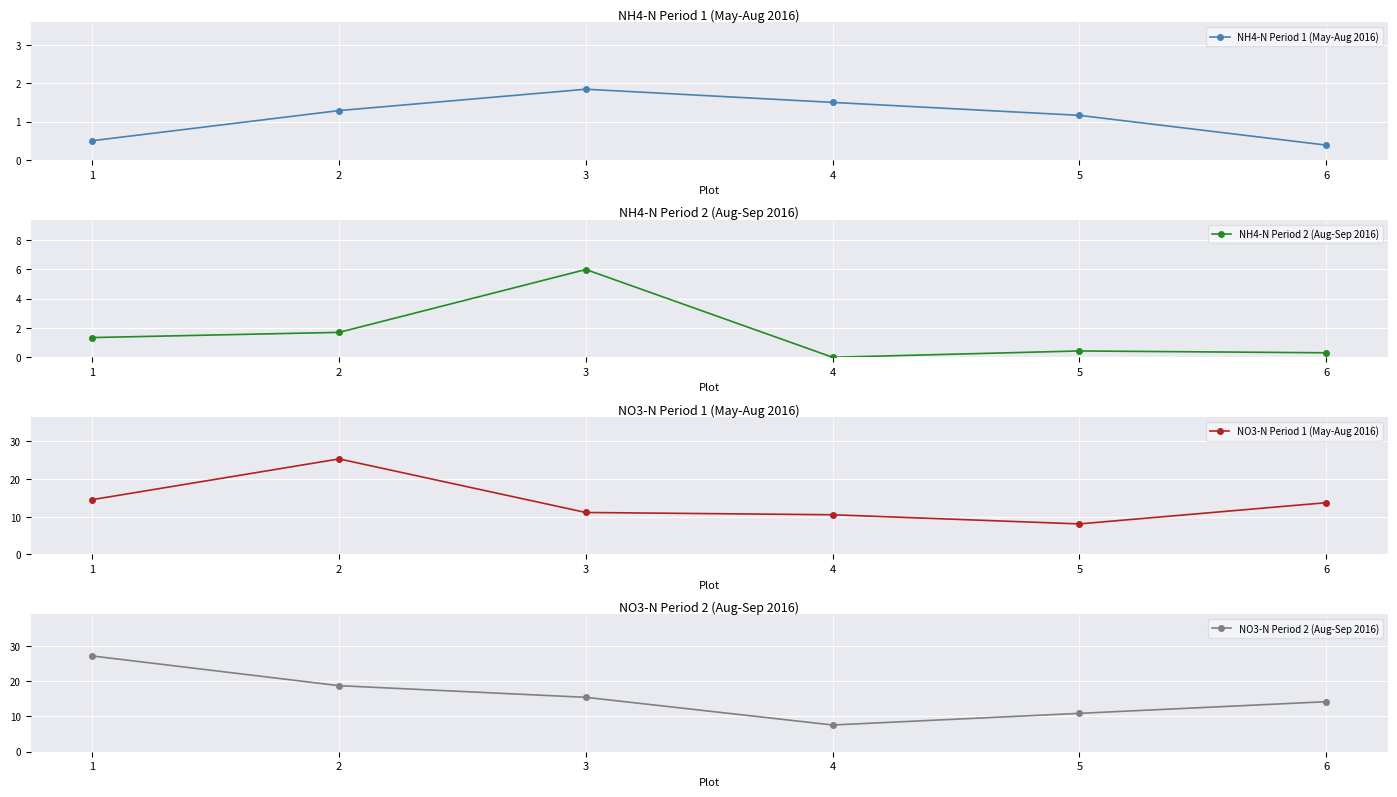

What is the total value across all series at 3?

34.4